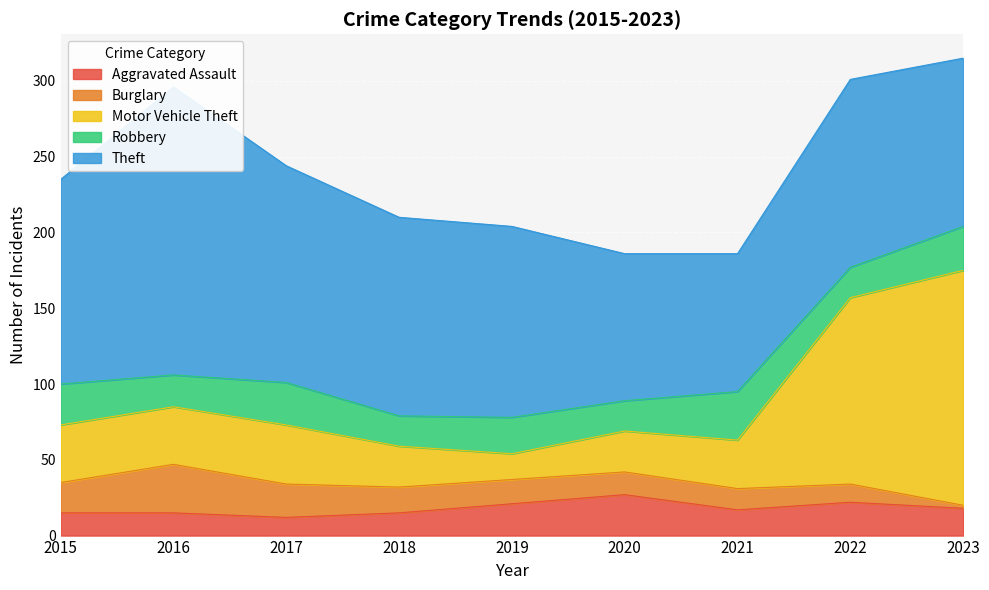

After their last crossing, which series has the higher values: Robbery or Aggravated Assault?

Robbery